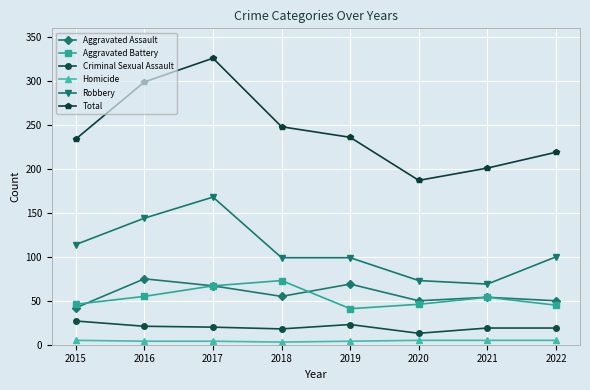

In Aggravated Battery, how many points are higher than both neighbors (excluding endpoints)?

2